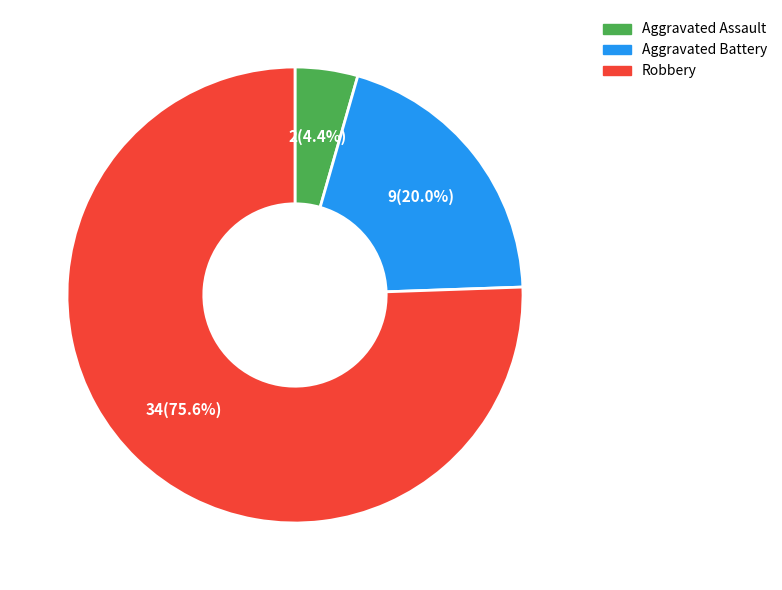

How many slices are in this pie chart?

3